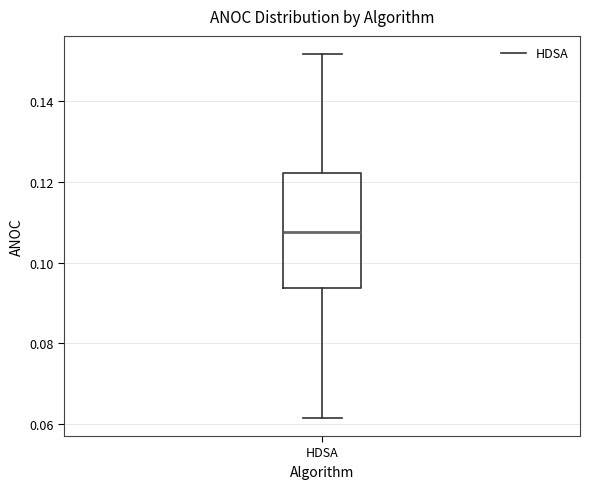

Read this box plot against the y-axis: the position of the median line, the range covered by the box, and the ends of both whiskers. The values are not printed on the chart, so give them approximately, as read against the axis.

median 0.108, box 0.094 to 0.122, whiskers 0.062 to 0.152